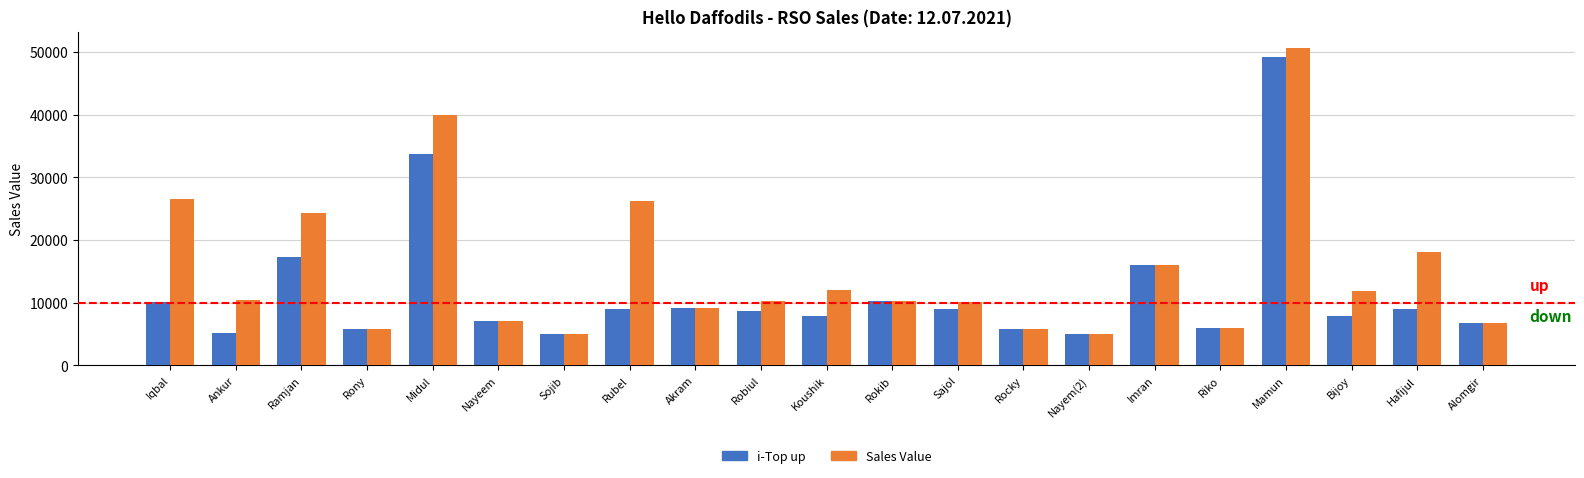

Between Rubel and Alomgir, which series saw the biggest shift?

Sales Value